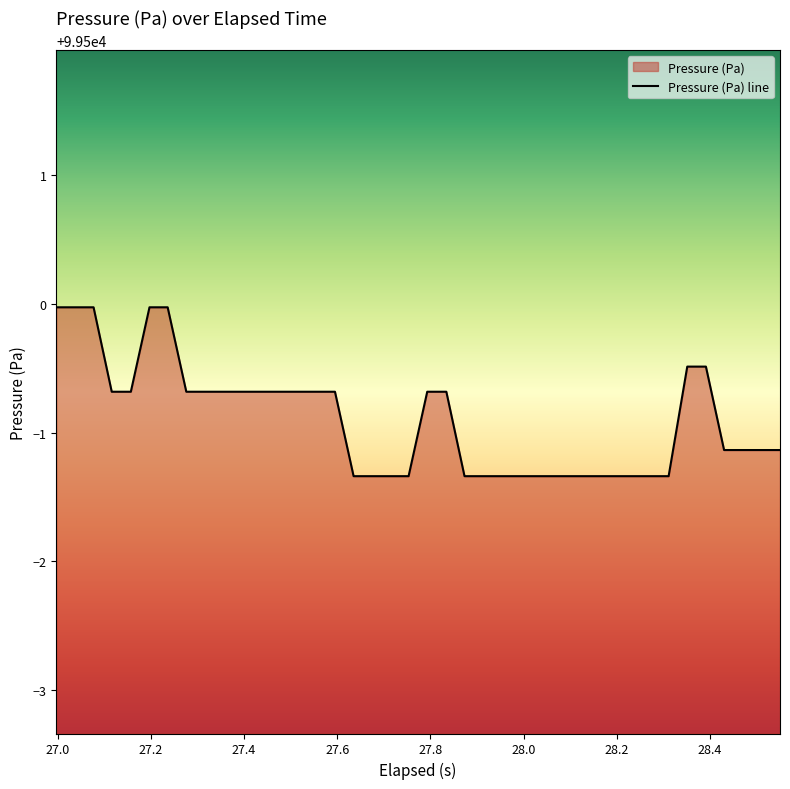

What is the difference between the second highest and minimum values?

1.3